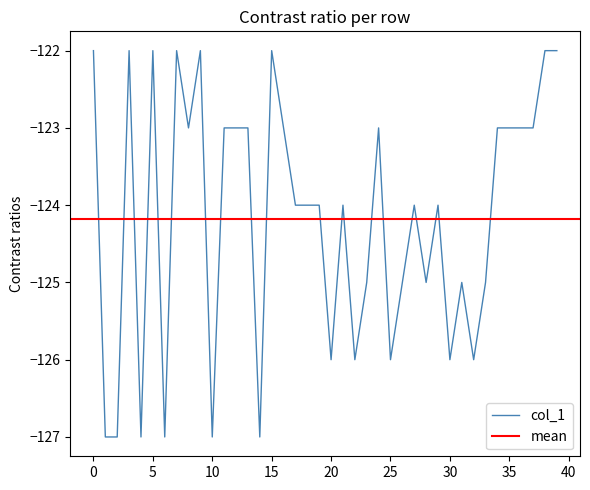

What is the highest value of the col_1 series?

-122